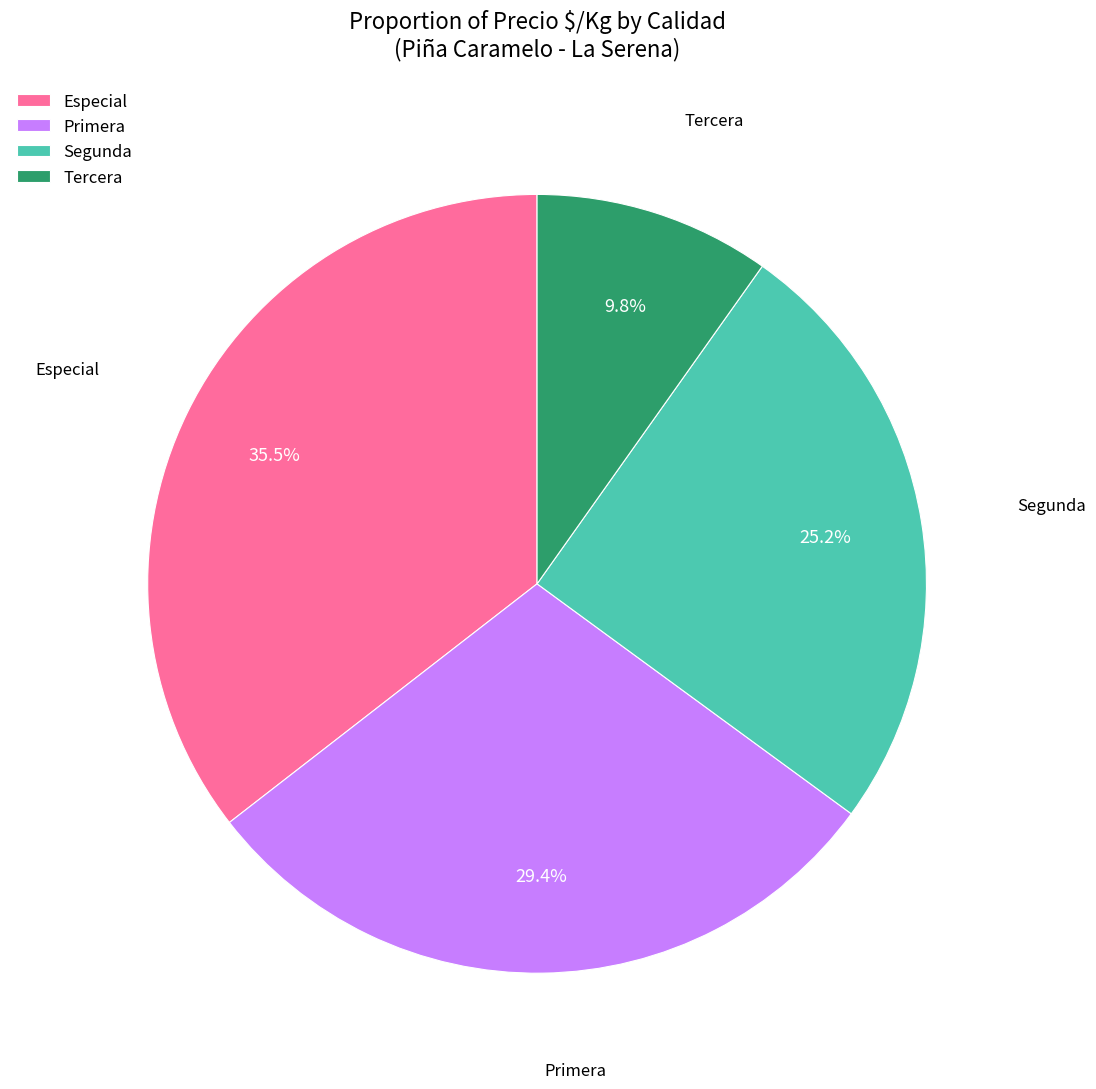

Count the number of slices in the pie.

4